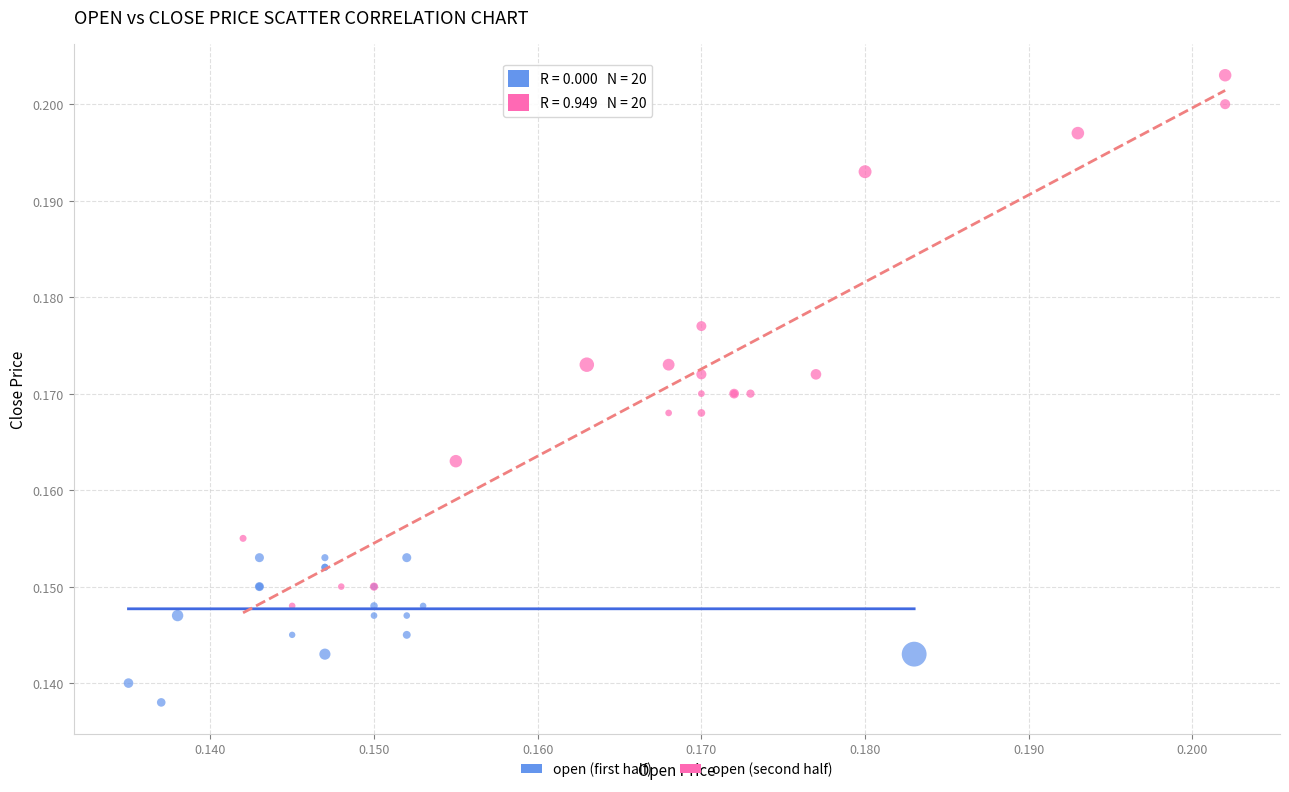

Which series contains the lowest Y value?

open (first half)